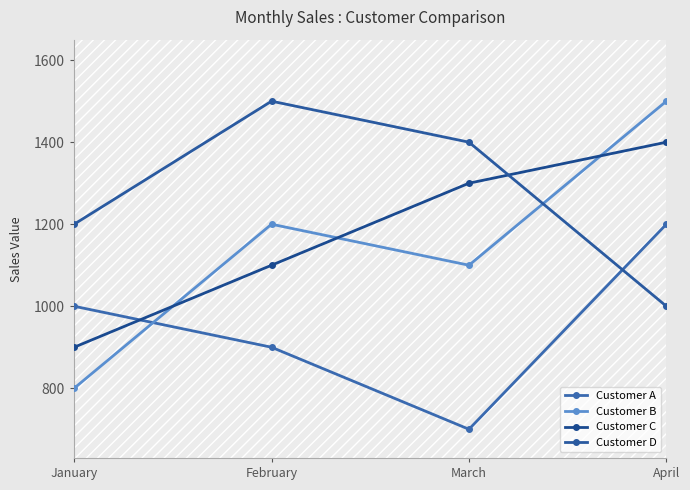

Between January and March, which series saw the biggest shift?

Customer C